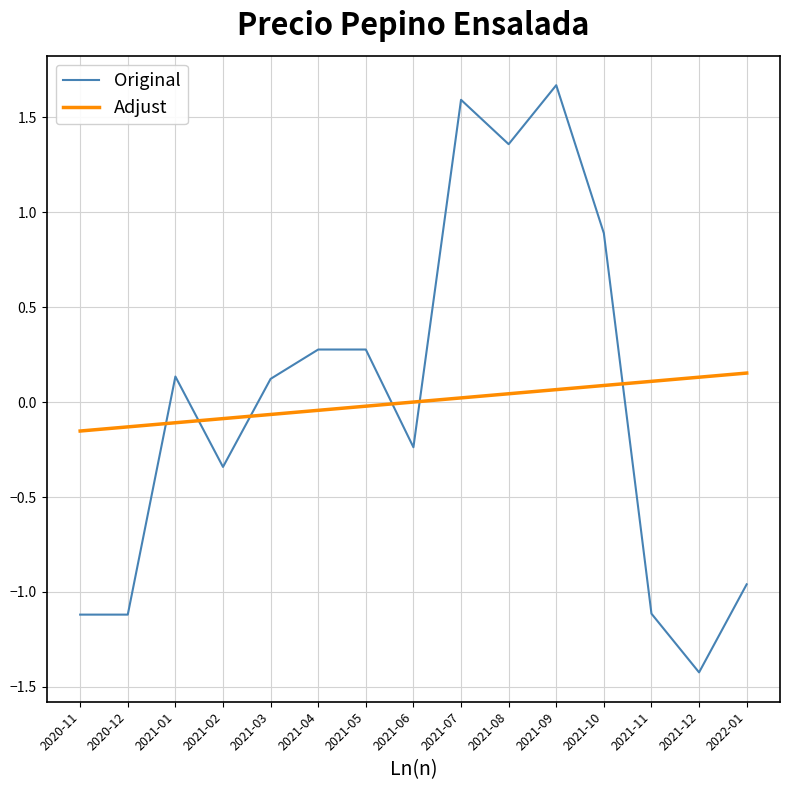

Which series has the widest spread of values?

Original